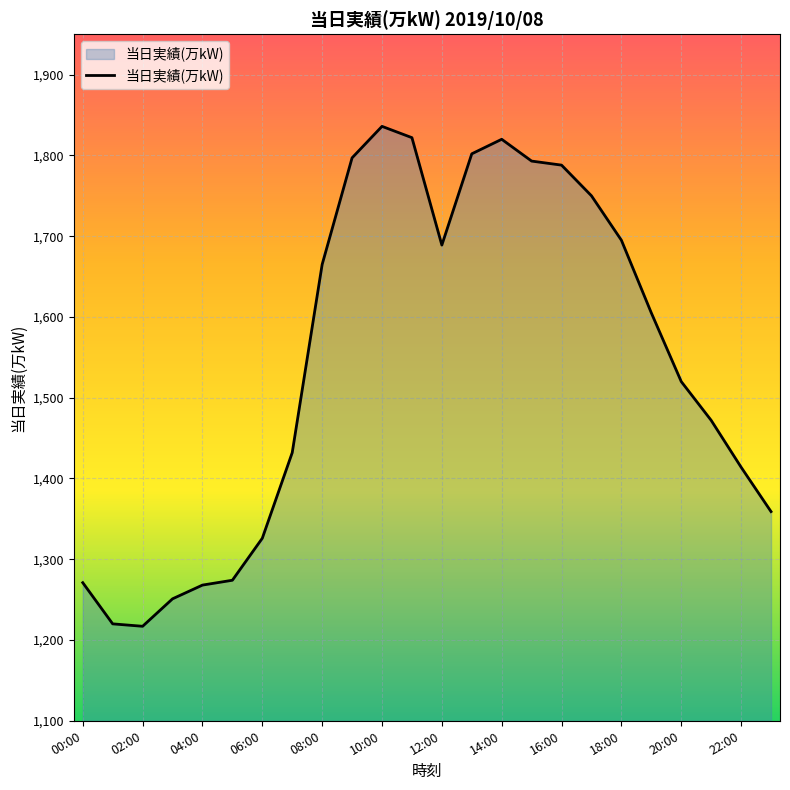

What is the smallest value displayed?

1217